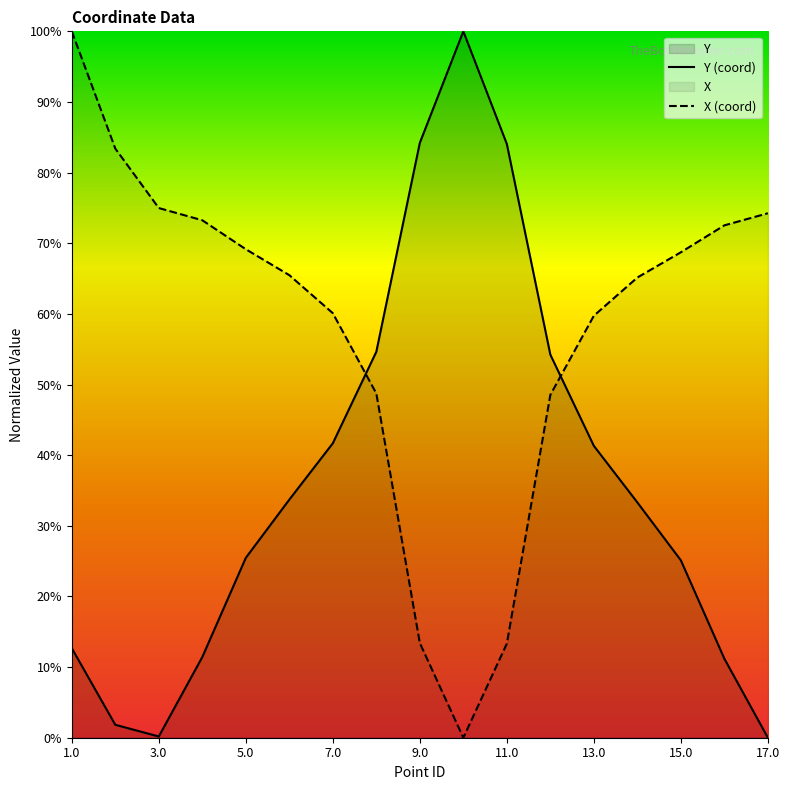

What is the difference between the highest and lowest values at 6.0?

31.8